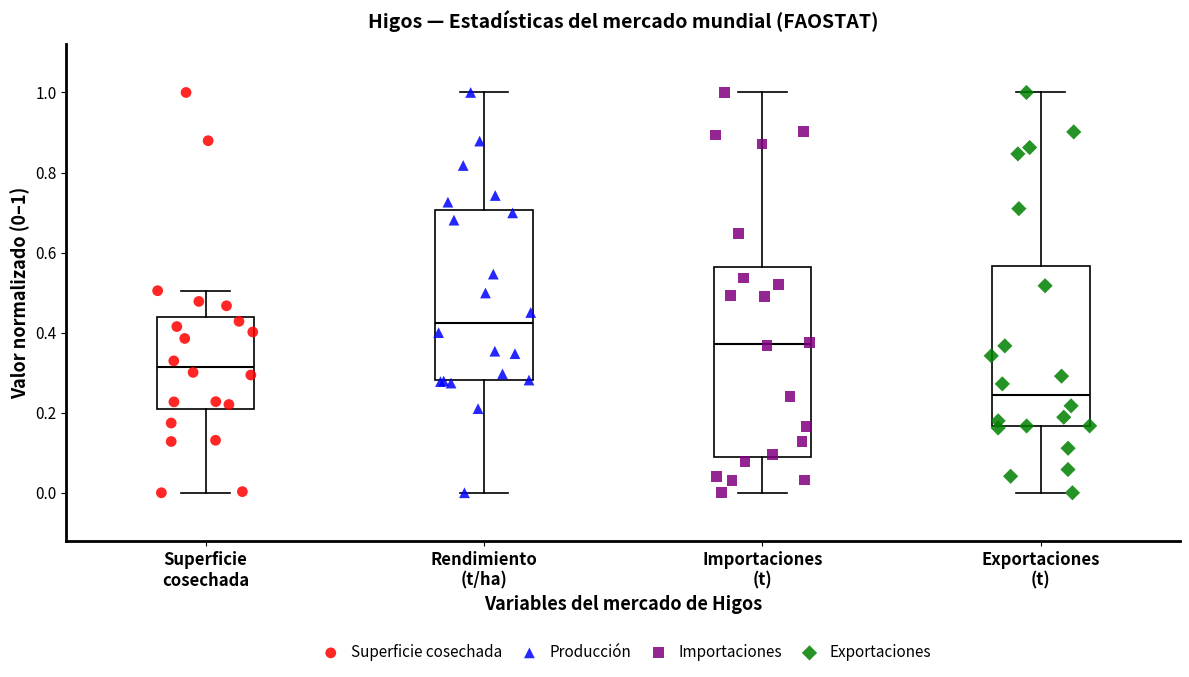

Which box is the tallest, from its lower edge to its upper edge?

Importaciones (t)